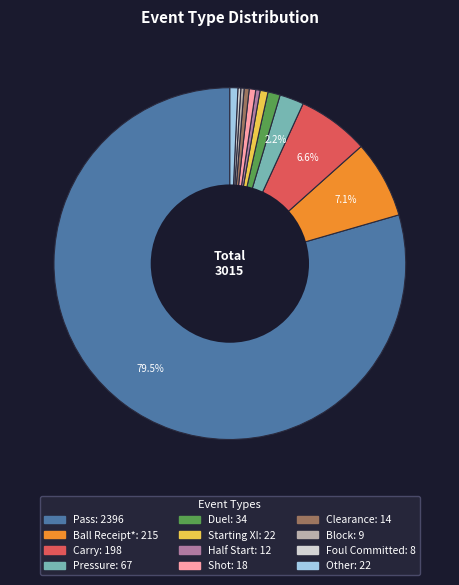

Does any single category account for the majority?

Yes